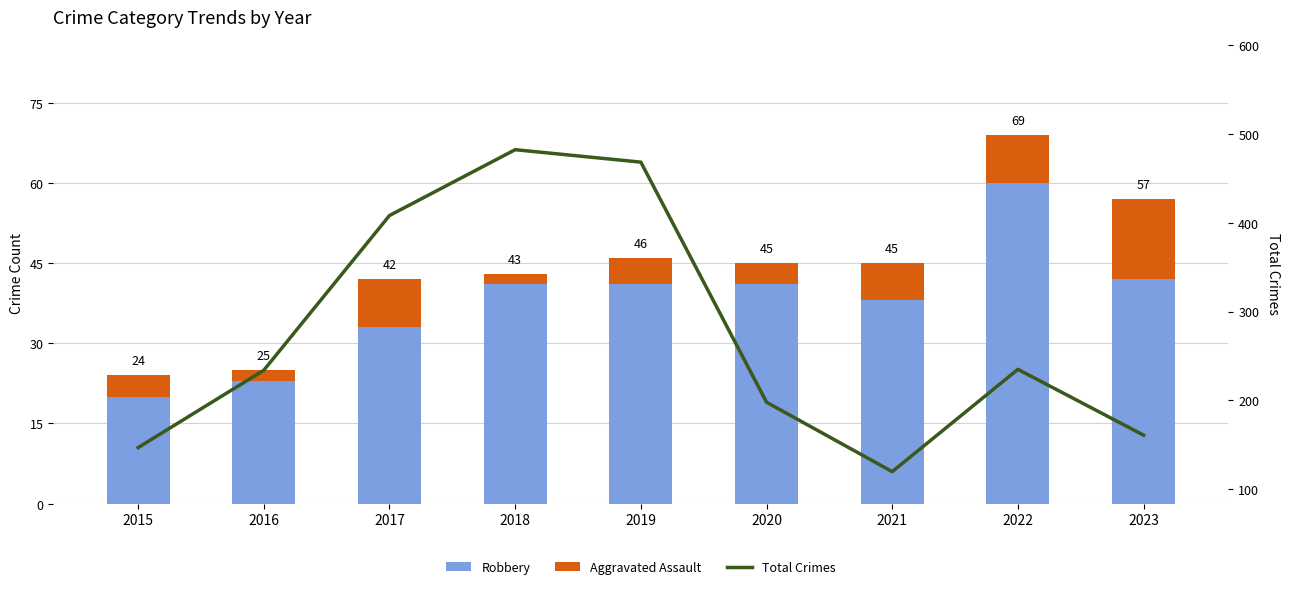

Are the bars horizontal?

No